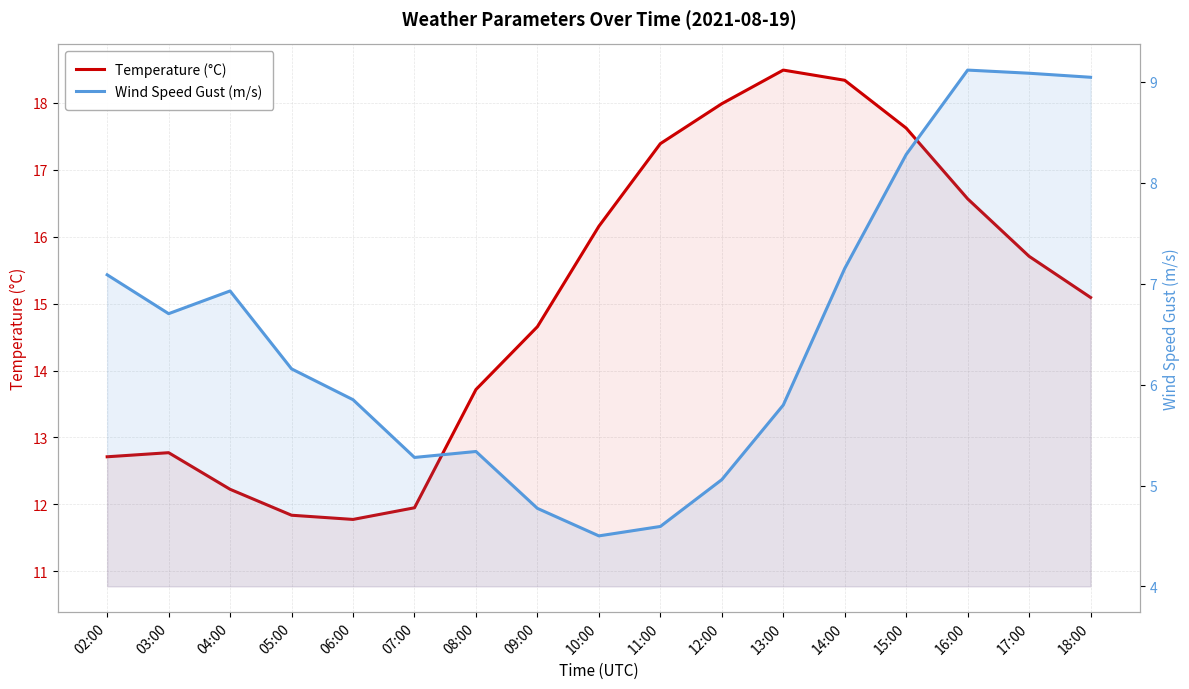

Count the number of categories in the chart.

17